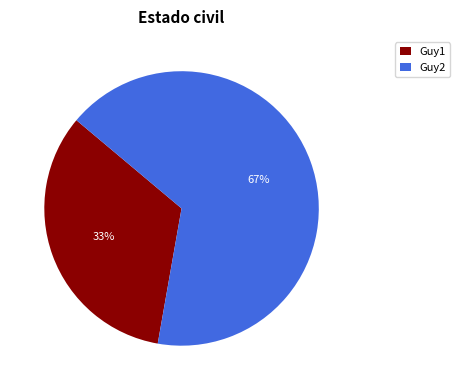

To the nearest percent, what is the combined percentage of Guy1 and Guy2?

100%